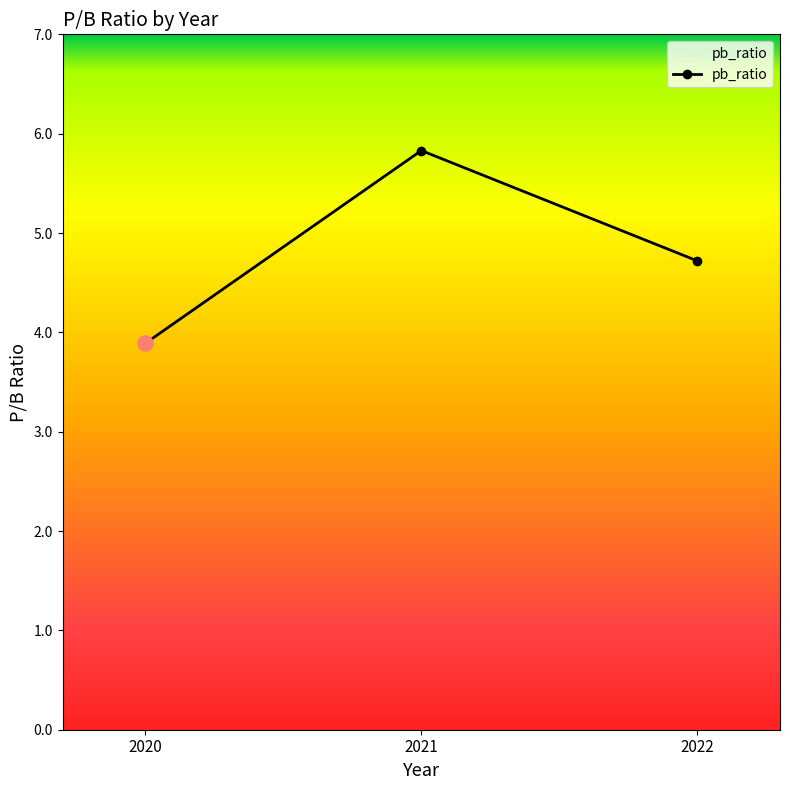

Between 2020 and 2021, which is larger?

2021